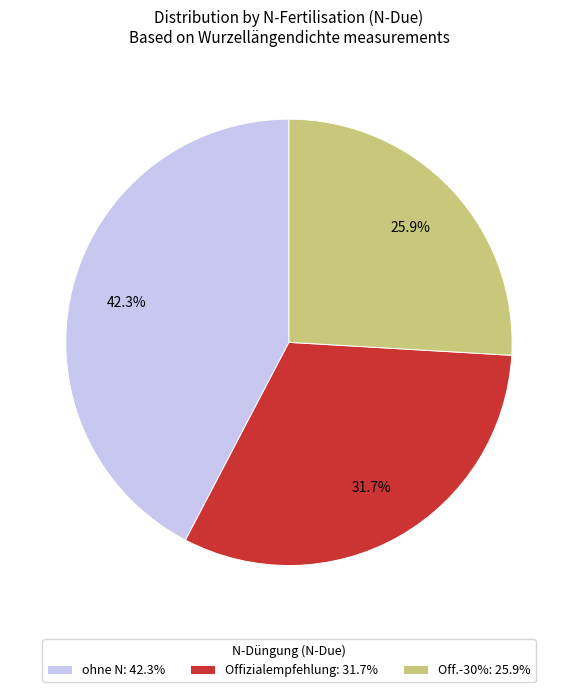

Rank the categories by value from highest to lowest.

ohne N: 42.3%, Offizialempfehlung: 31.7%, Off.-30%: 25.9%